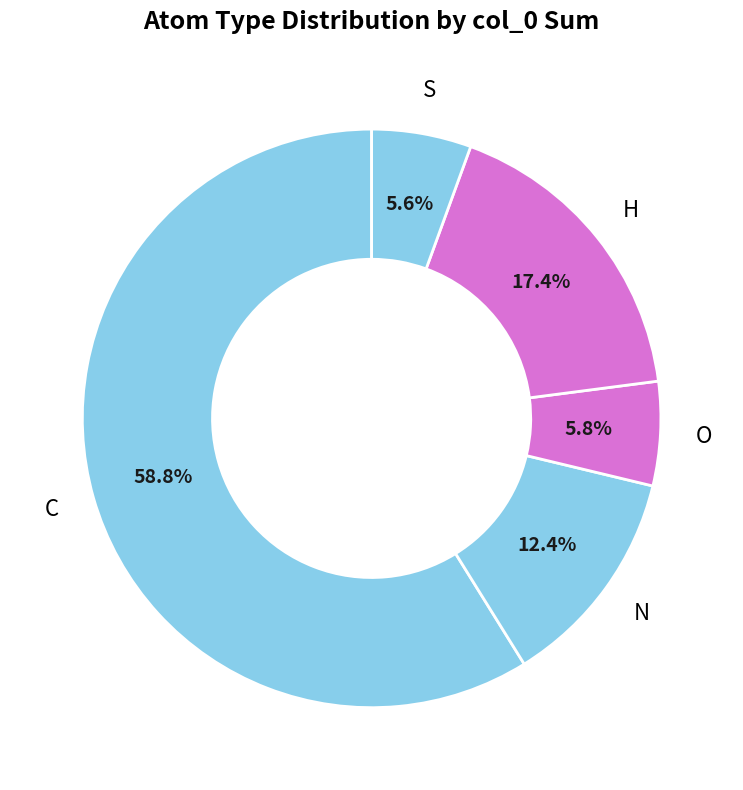

What is the ratio of the value at N to the value at C?

0.1